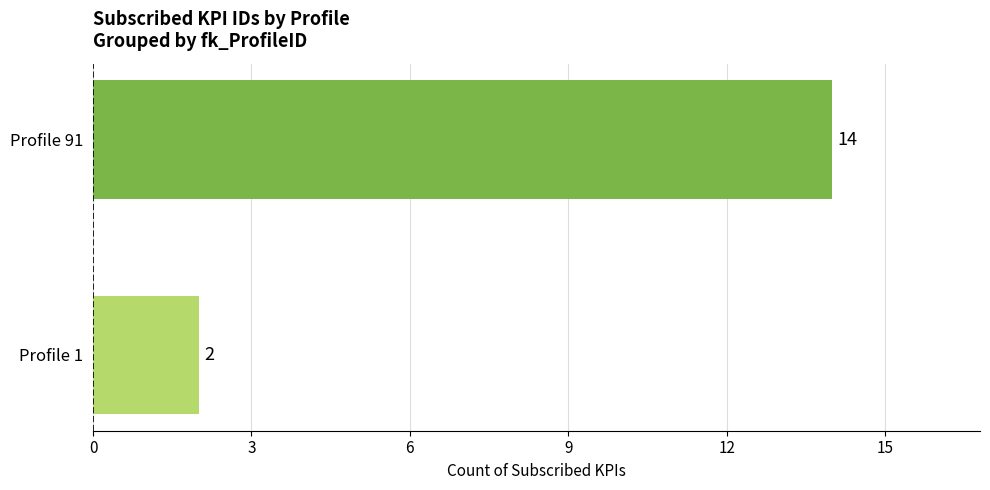

True or false: the data shows 24 at Profile 91.

False